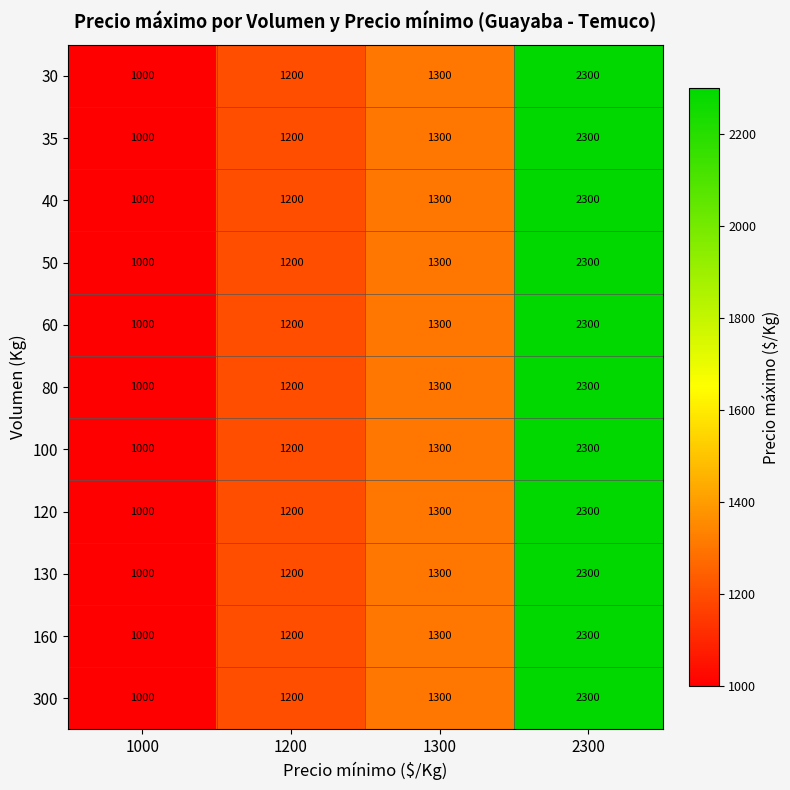

How many data points does each series have?

4